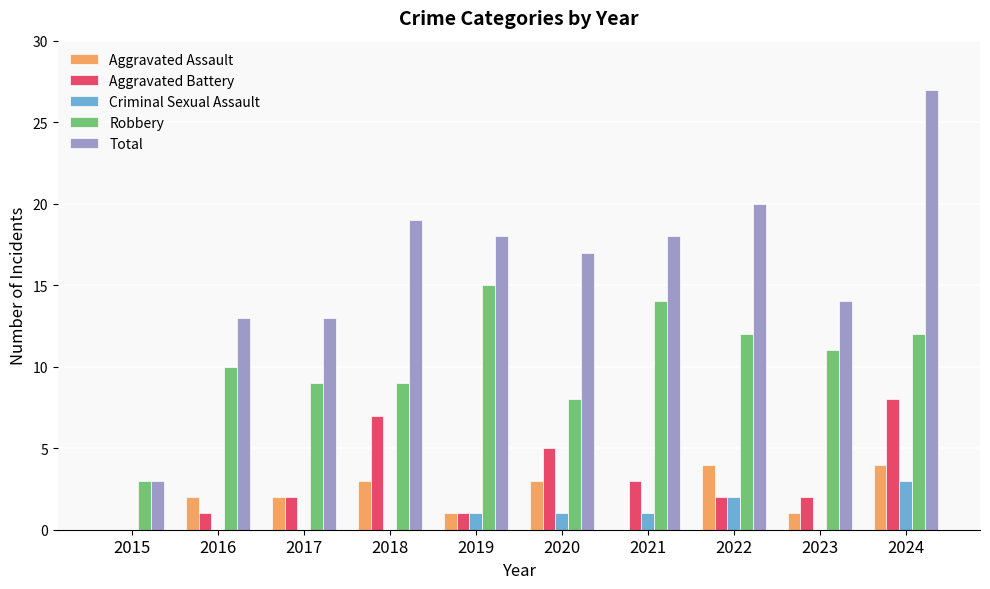

What is the difference between the Total values at 2016 and 2024?

14